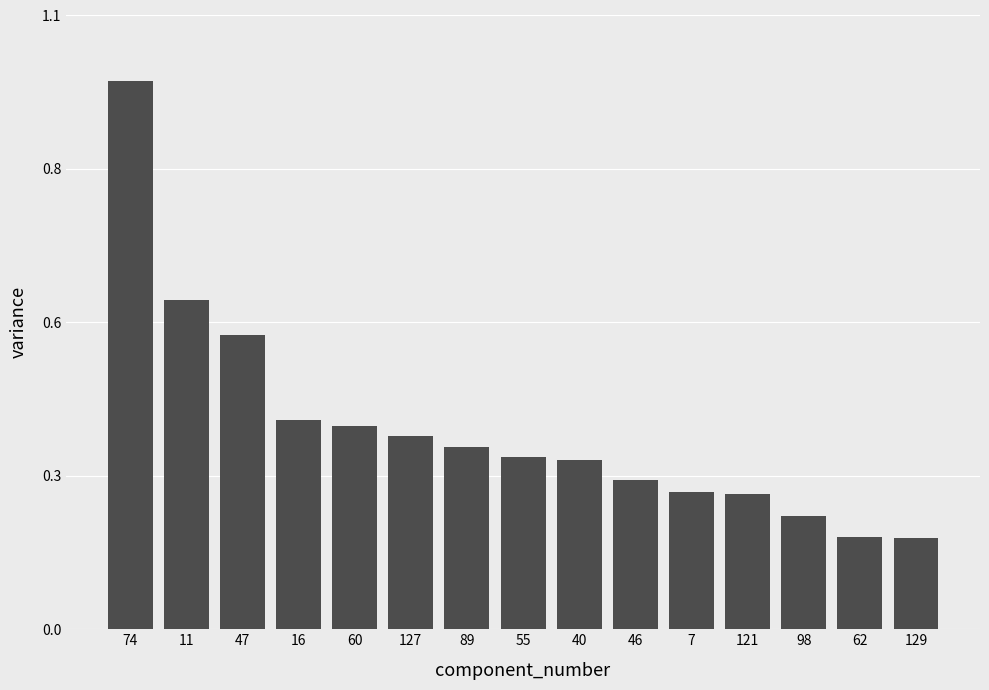

List the labels in order of value, largest first.

74, 11, 47, 16, 60, 127, 89, 55, 40, 46, 7, 121, 98, 62, 129